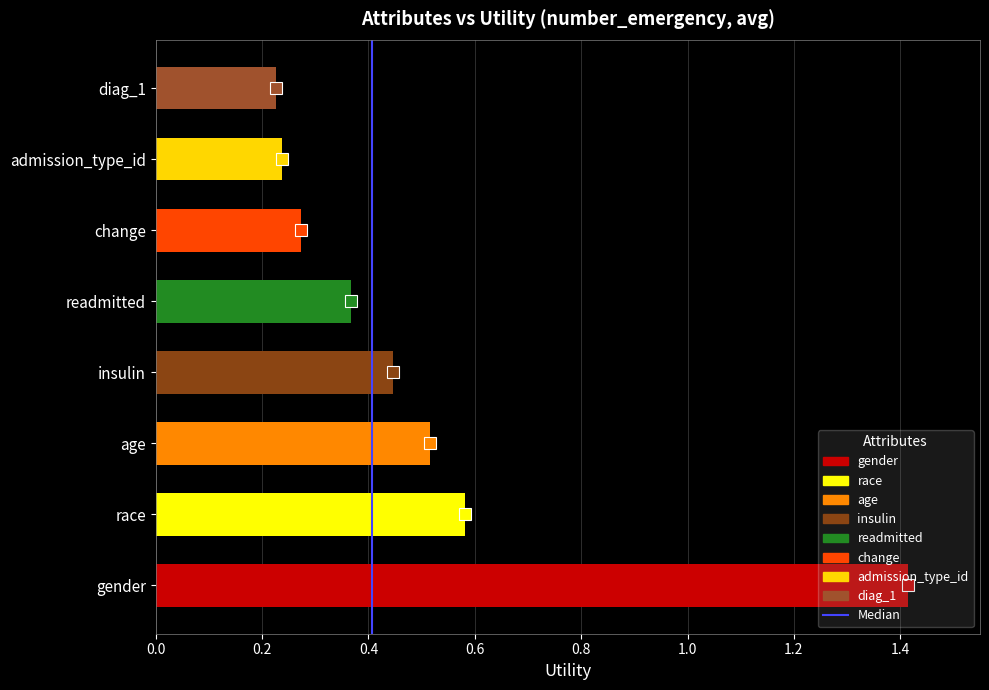

What is the greatest value displayed?

1.4